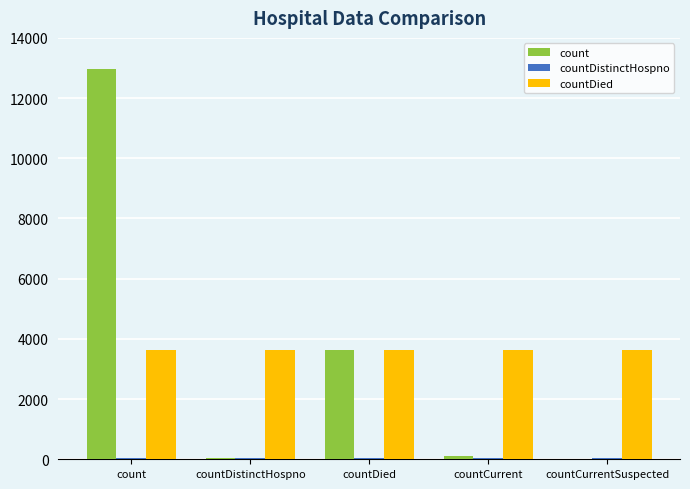

Is it true that count equals 5825 at countDied?

False